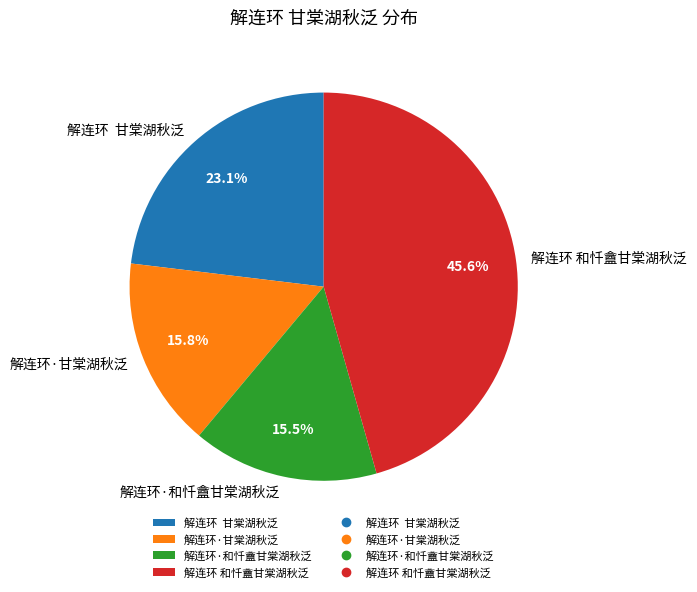

What percentage do 解连环 甘棠湖秋泛 and 解连环·和忏盦甘棠湖秋泛 together represent?

38.6%